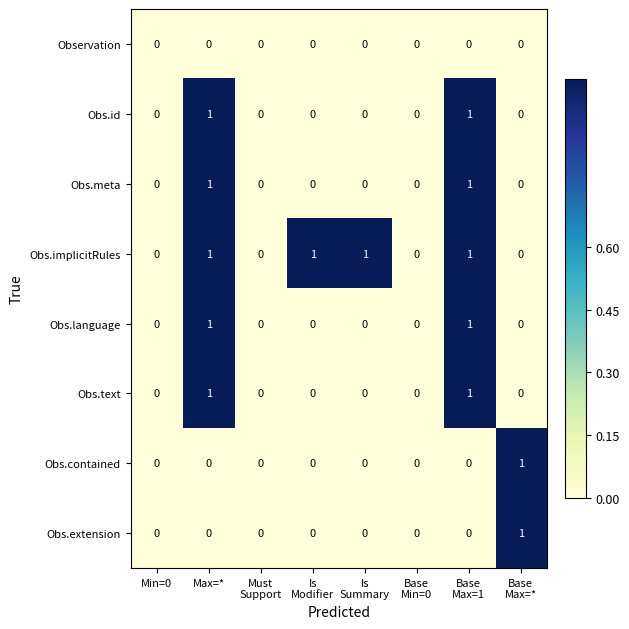

Which series has the largest total across all categories?

Obs.implicitRules